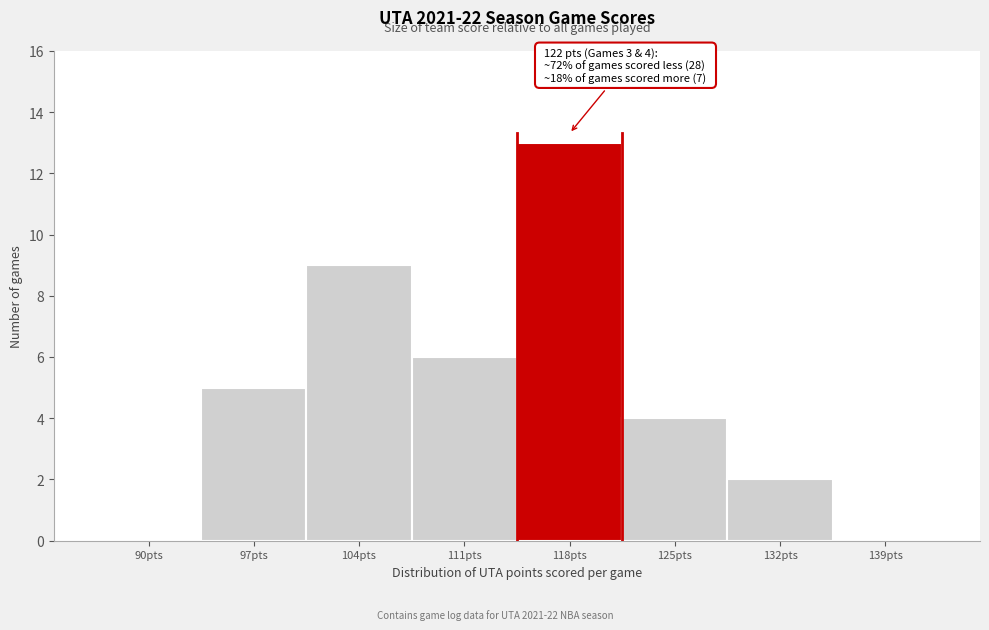

Reading left to right, transcribe all the data shown in this chart.

90pts=0	97pts=5	104pts=9	111pts=6	118pts=13	125pts=4	132pts=2	139pts=0